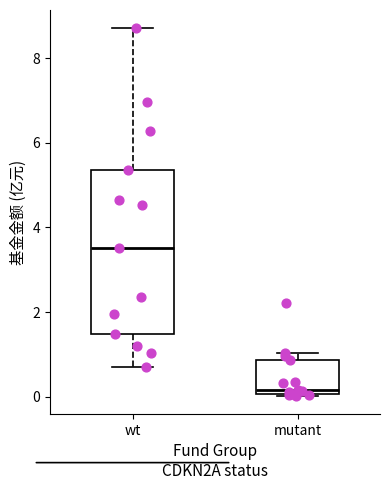

Which box is the tallest, from its lower edge to its upper edge?

wt